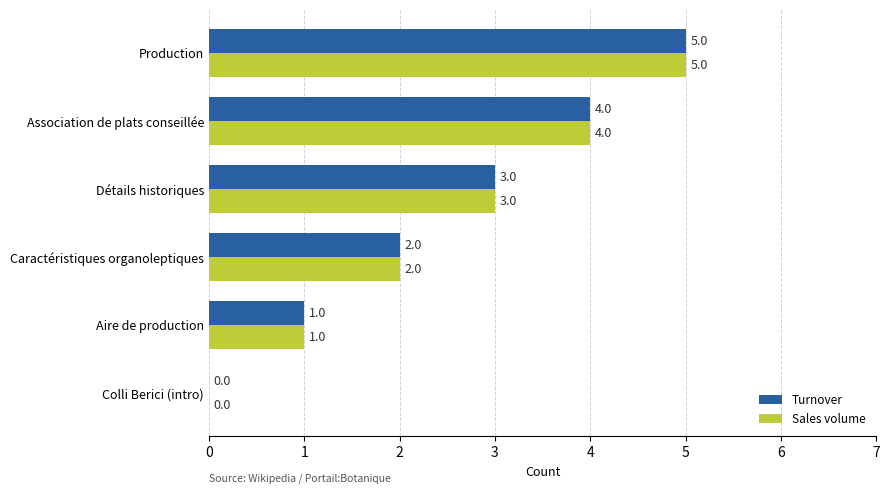

Which category has the highest value in the Turnover series?

Production